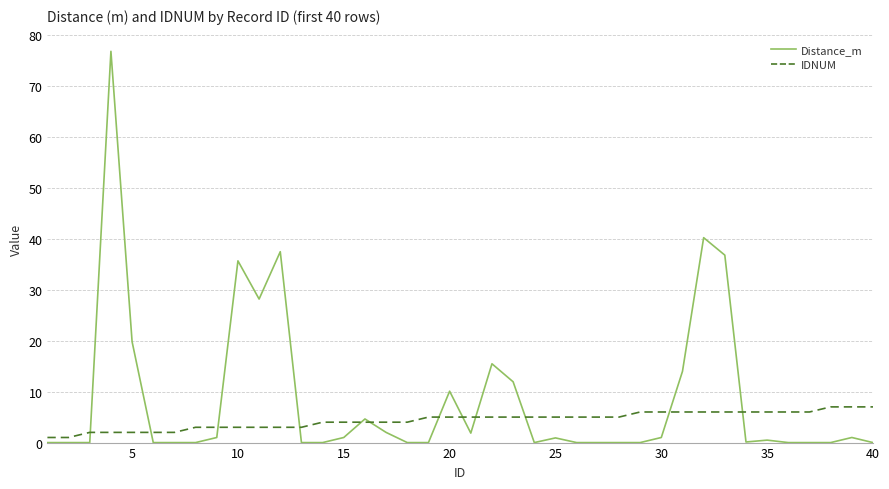

Which series has the largest total across all categories?

Distance_m